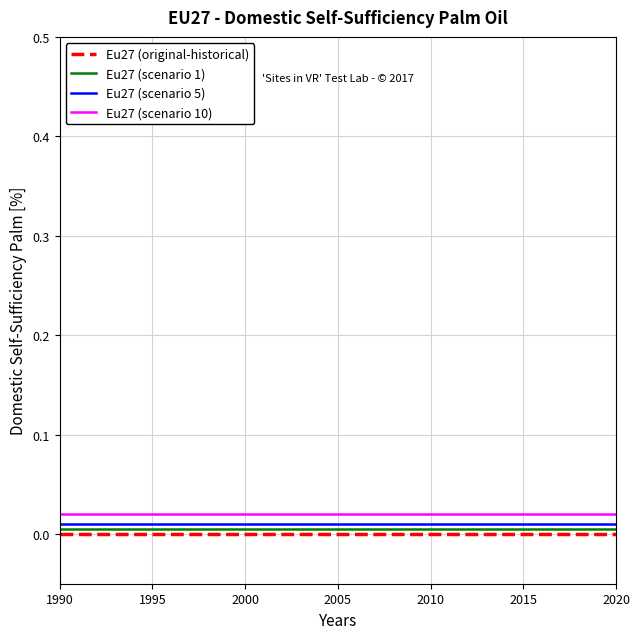

True or false: Eu27 (original-historical) and Eu27 (scenario 5) cross at least once.

False